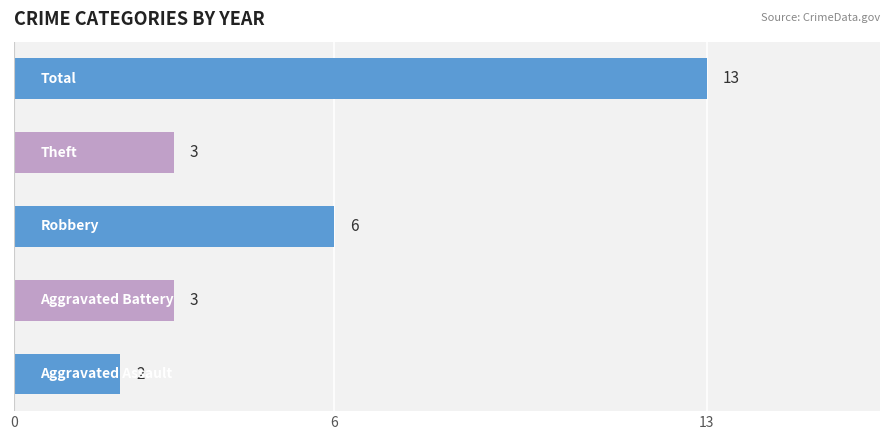

What is the difference between the maximum and minimum values?

11